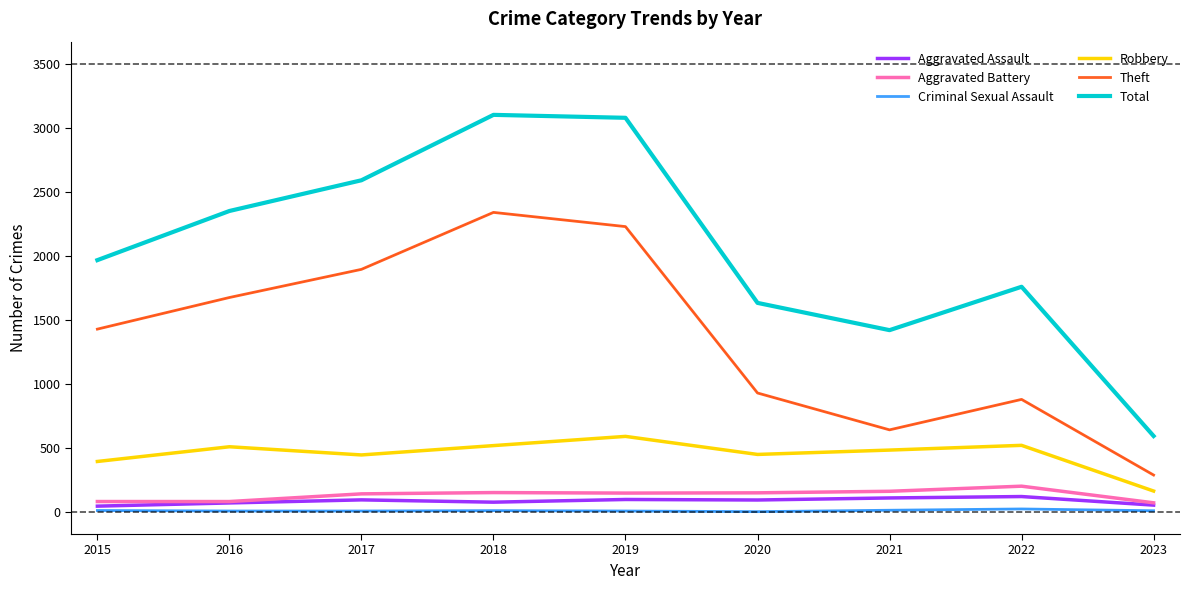

Does the chart have visible grid lines?

No